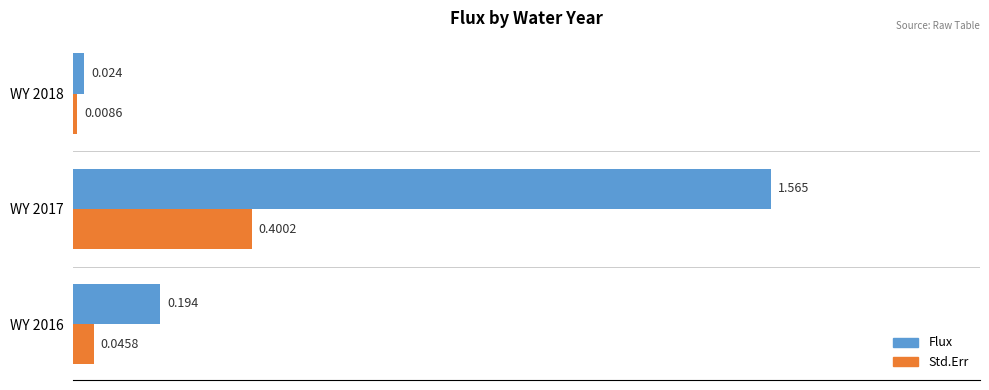

At which label is Flux closest to 0?

WY 2018